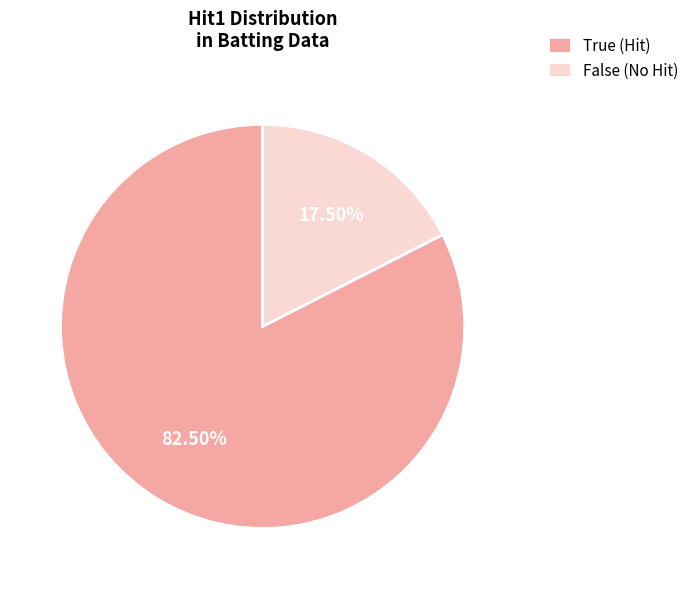

Is it true that False is 10% of the pie?

False